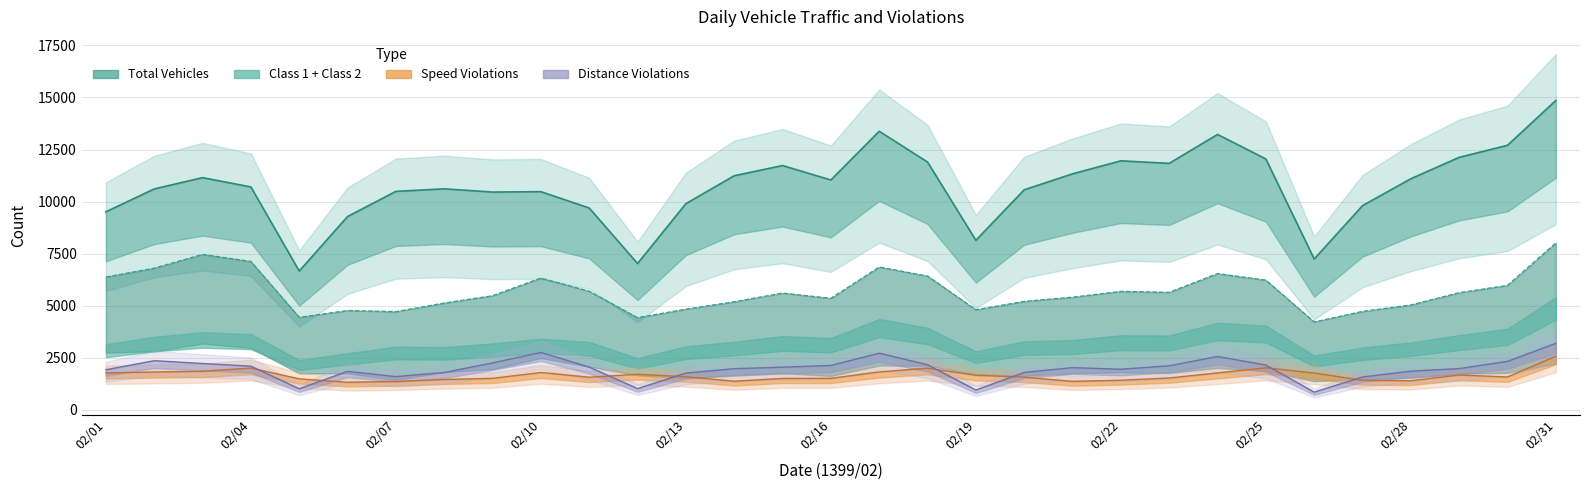

Count the number of categories in the chart.

31